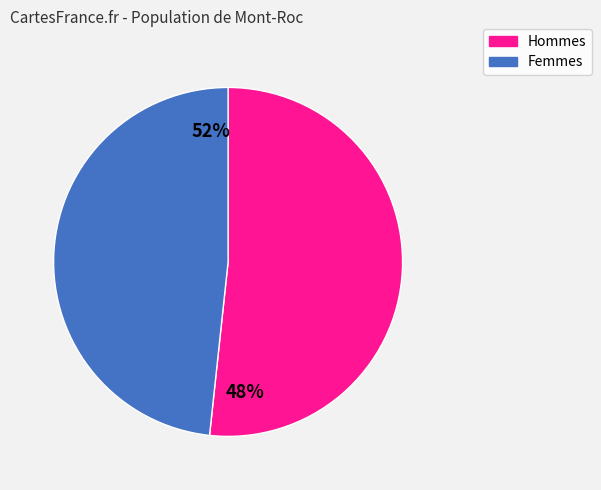

Is 9 the majority of the pie?

No